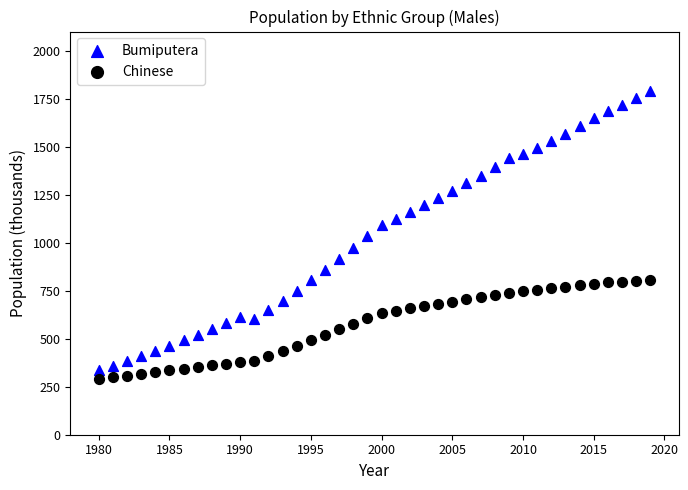

Across all data points, what is the range of Y values (max minus min)?

1499.5